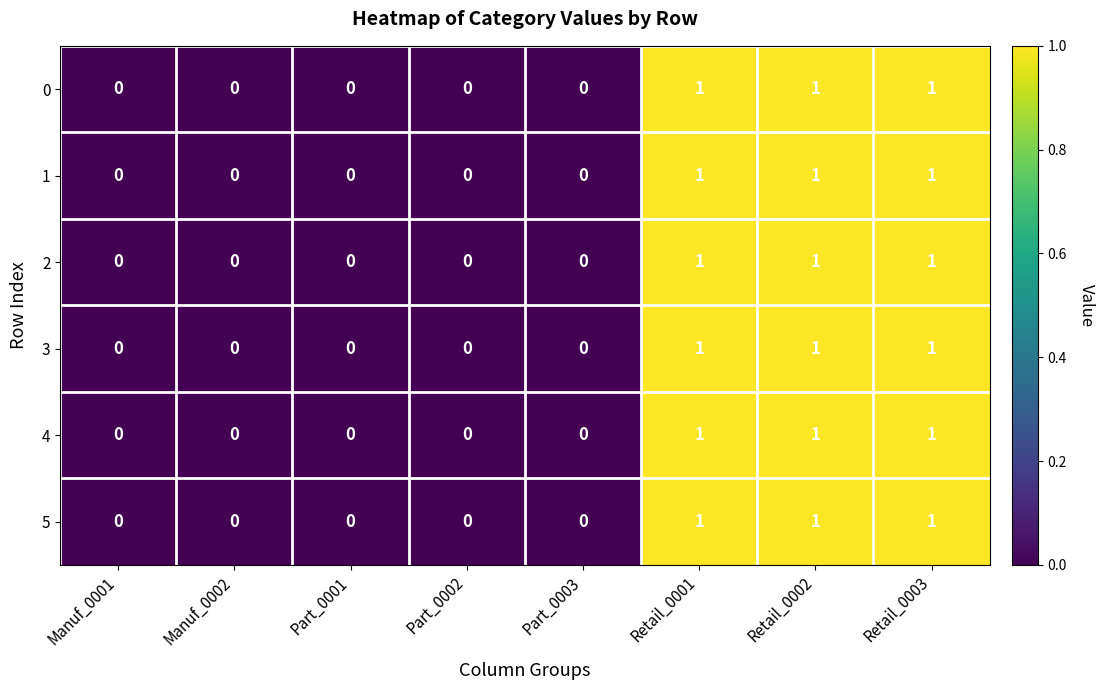

How many 3 values are between 0 and 1?

8